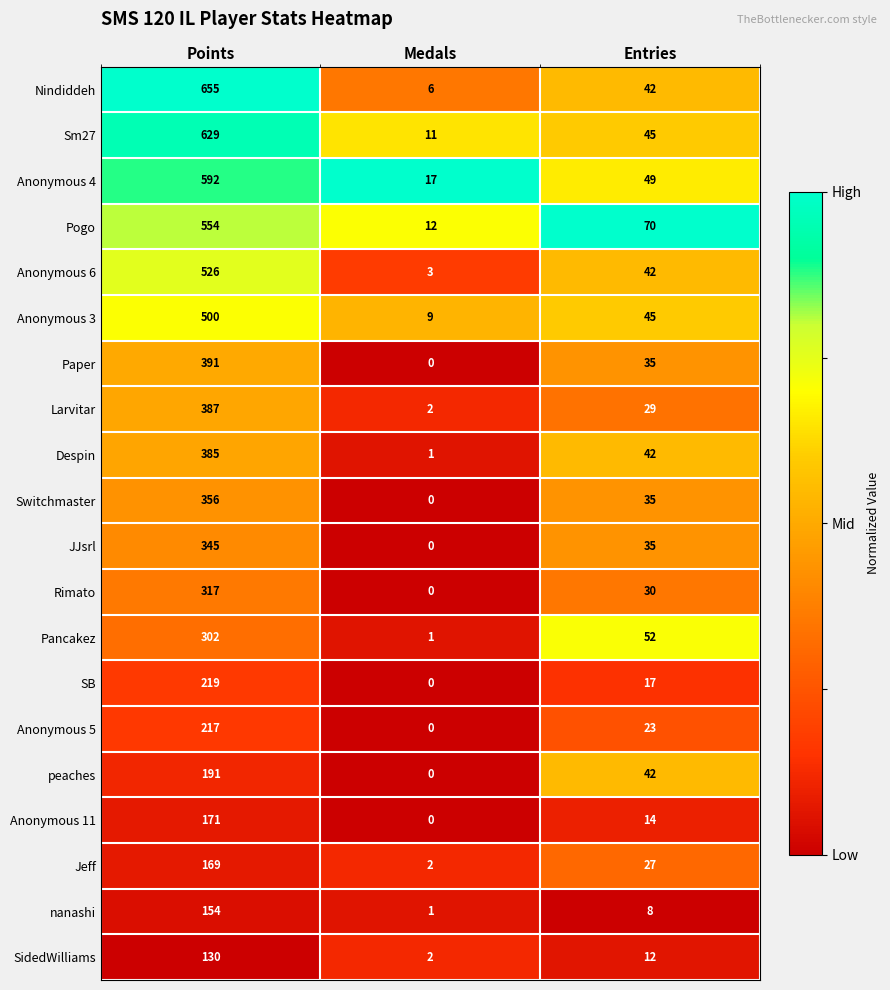

What is the maximum value for Anonymous 4?

592